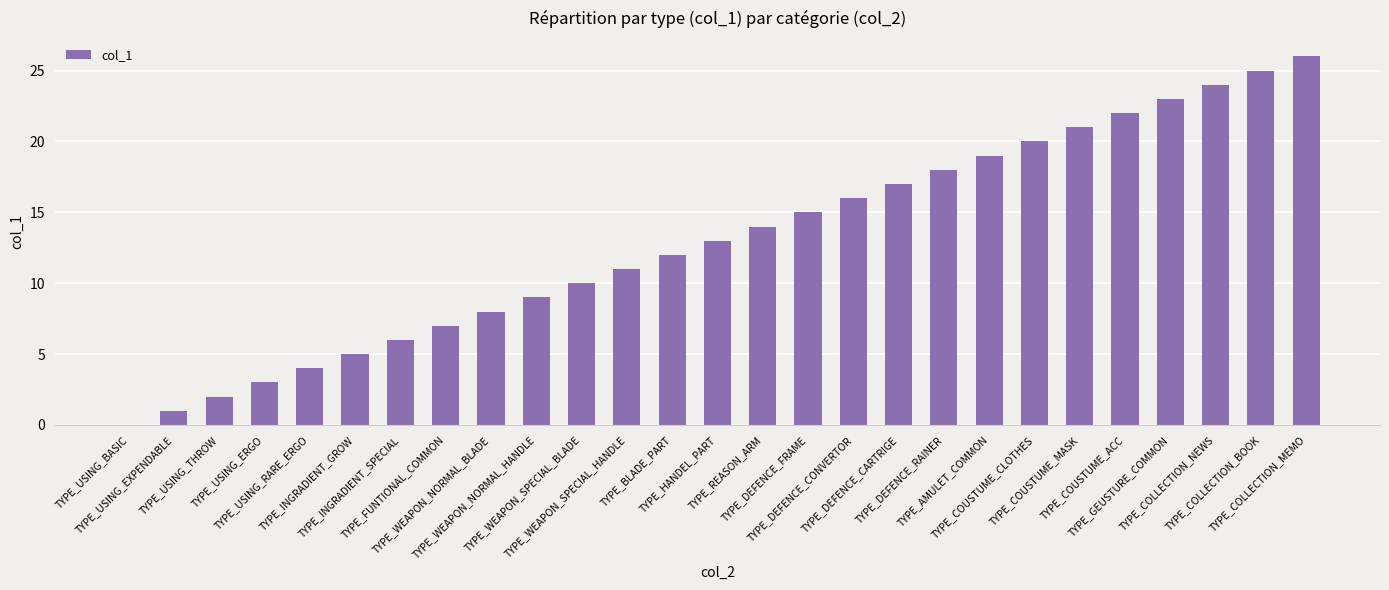

What is the greatest value displayed?

26